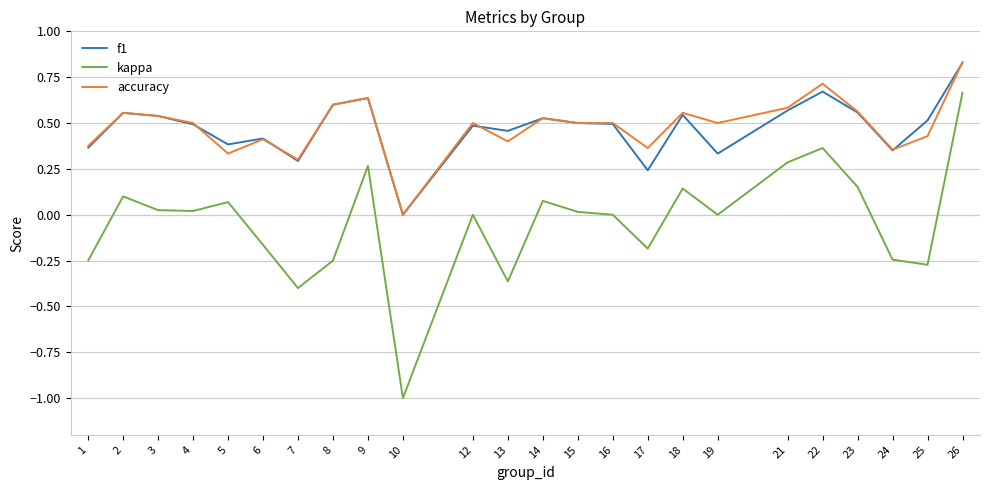

What are all the series names shown in the legend?

f1, kappa, accuracy